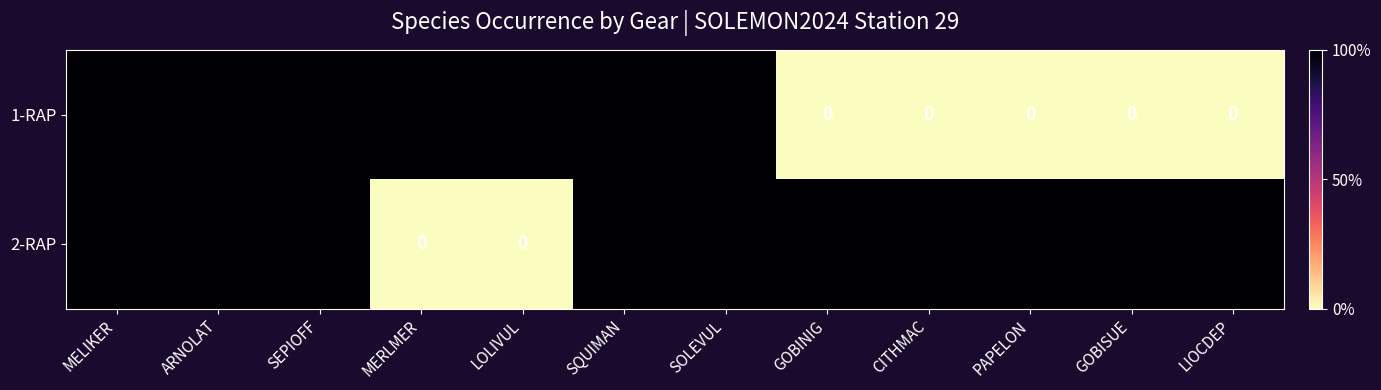

True or false: 1-RAP has a value of 1 at MELIKER.

True